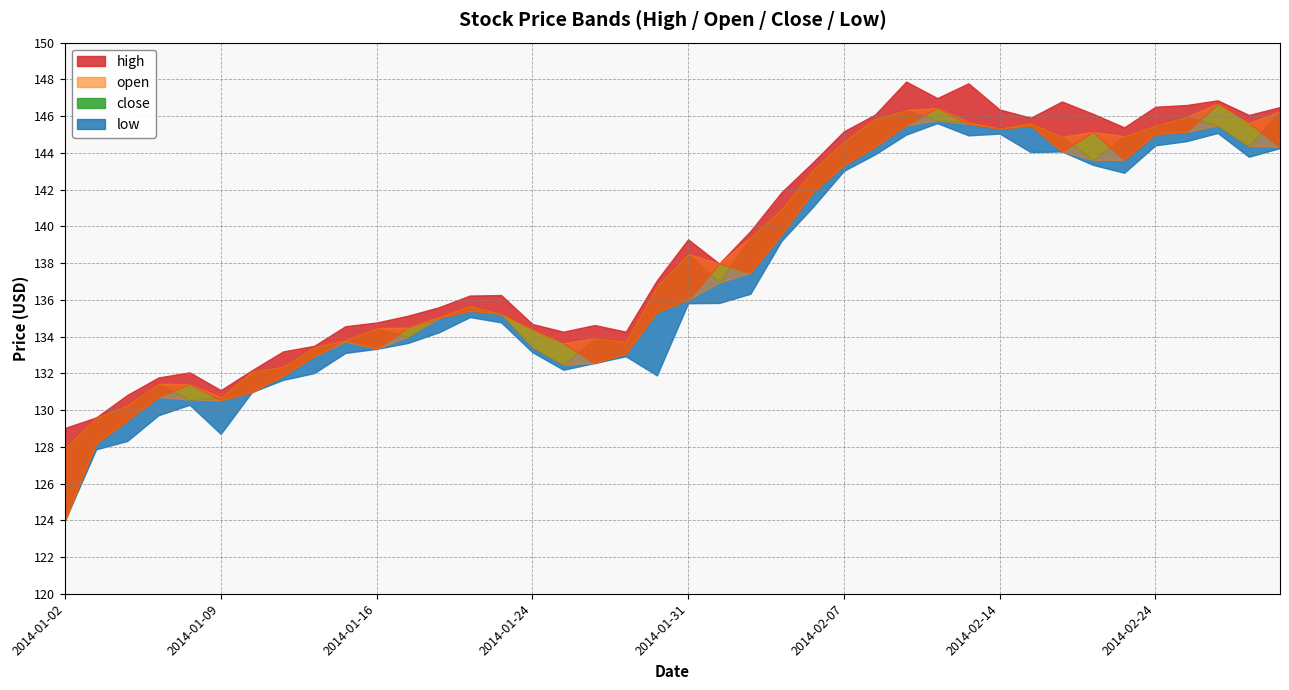

List the series in order of their overall mean, highest first.

high, close, open, low